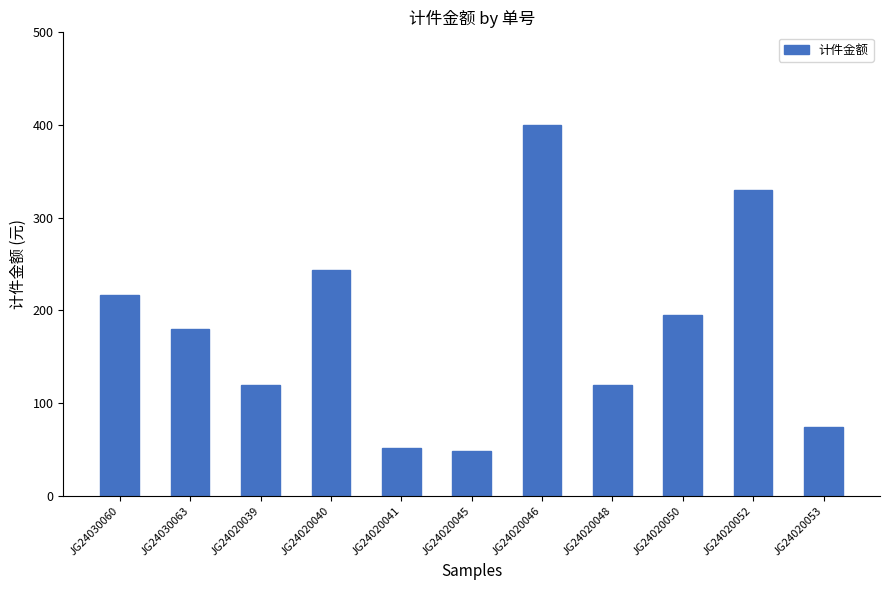

The value at JG24030060 is 217.0. True or false?

True